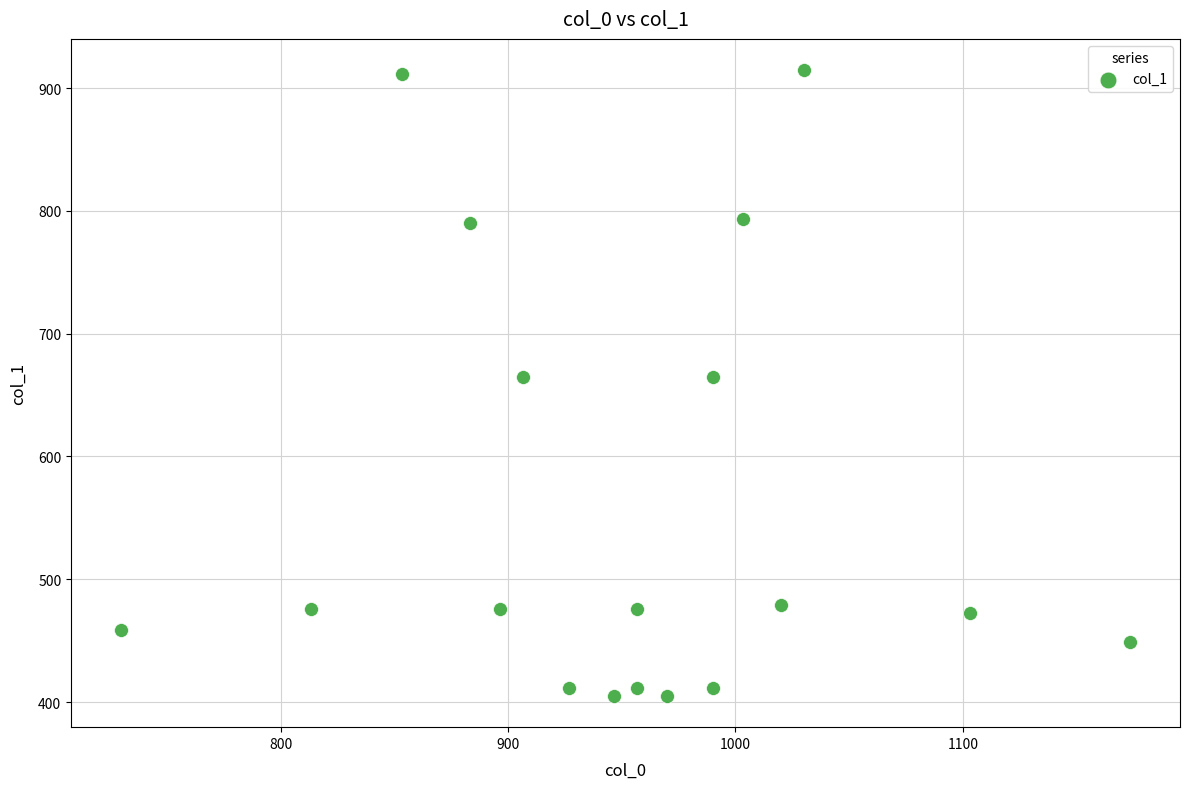

What is the range of Y values (max minus min)?

509.6